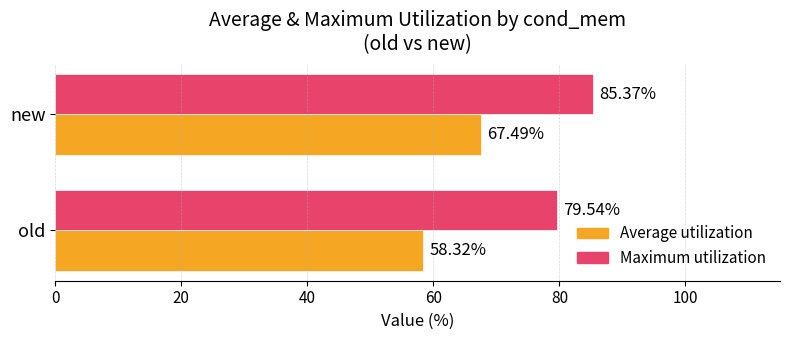

Which series has the largest total across all categories?

Maximum utilization